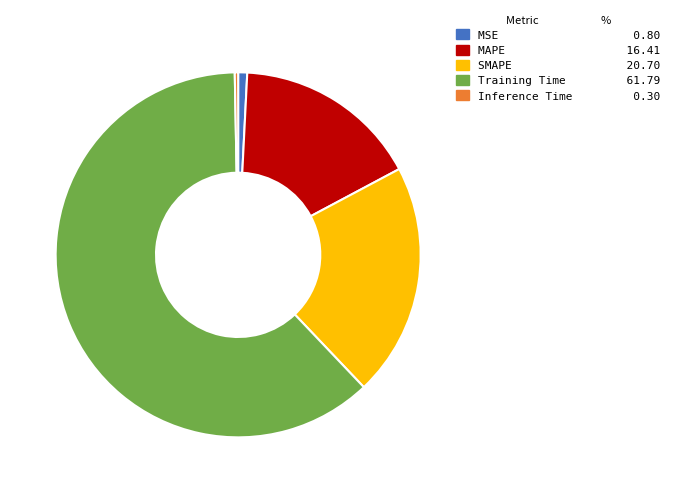

What is the largest slice in the pie chart?

Training Time